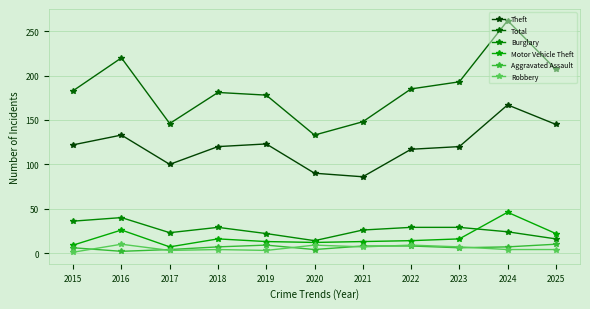

True or false: Burglary and Aggravated Assault cross at least once.

False